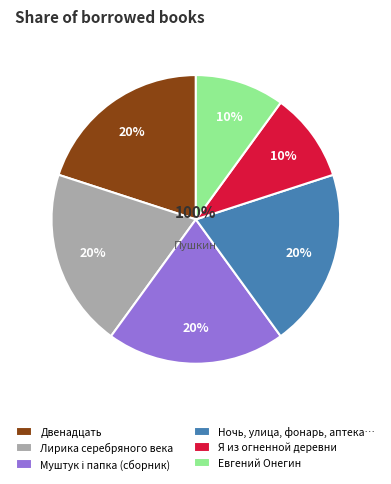

Does Я из огненной деревни represent more than half of the total?

No